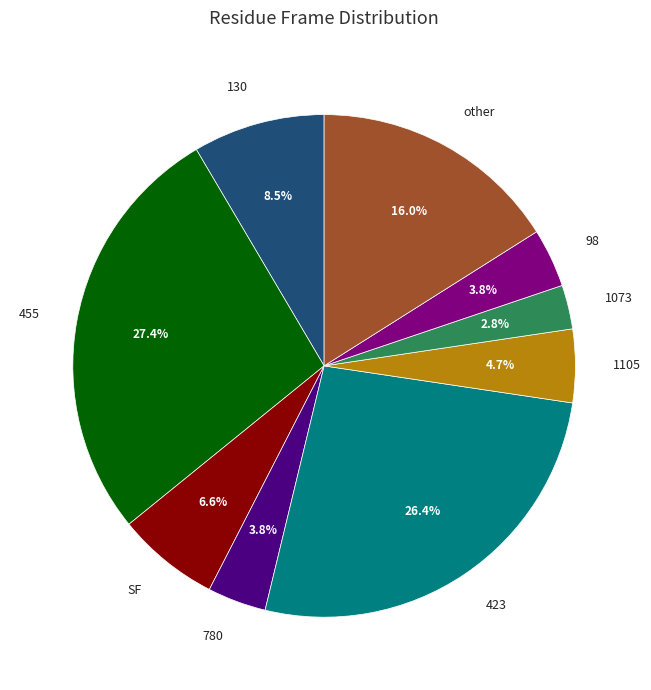

Between 455 and 1105, which is larger?

455